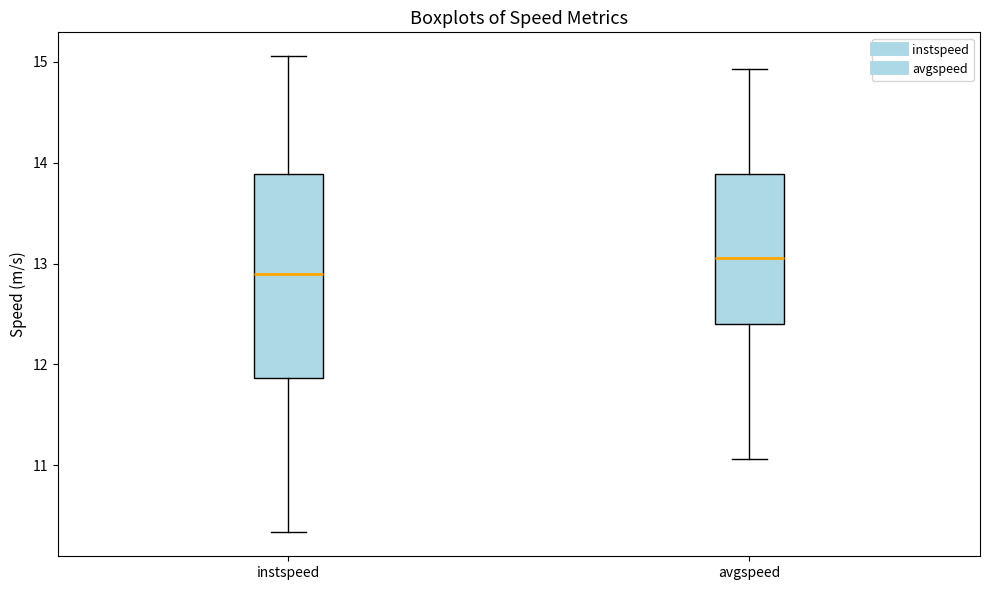

Reading left to right, read every box against the y-axis: the position of its median line, the range the box covers, and the ends of its whiskers. The values are not printed on the chart, so give them approximately, as read against the axis.

instspeed: median 12.9, box 11.9 to 13.9, whiskers 10.3 to 15.1
avgspeed: median 13.1, box 12.4 to 13.9, whiskers 11.1 to 14.9